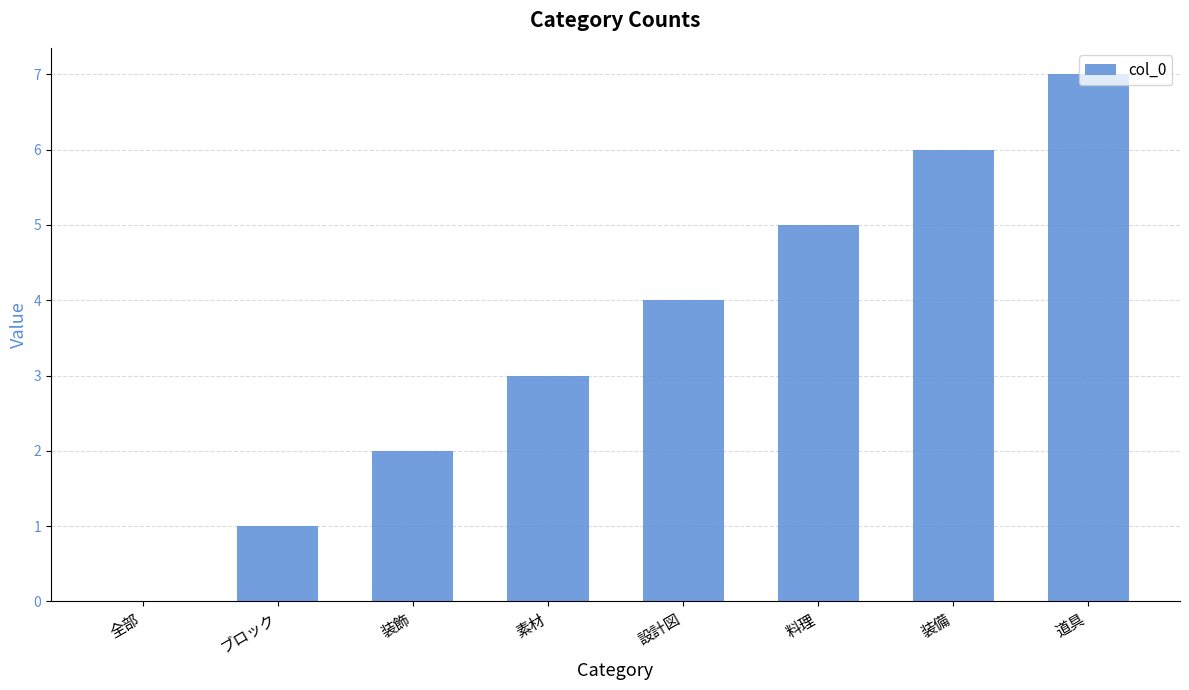

Which has a higher value, 装備 or 設計図?

装備